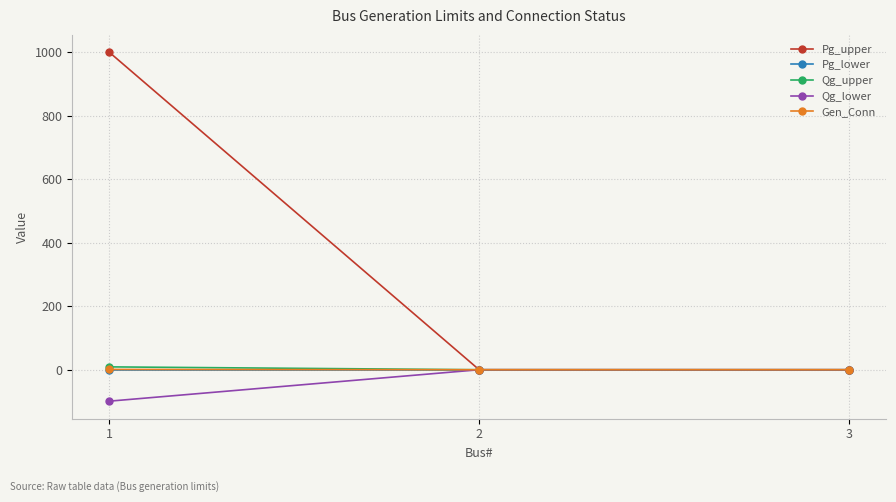

How many values in the Qg_lower series are below 0?

1